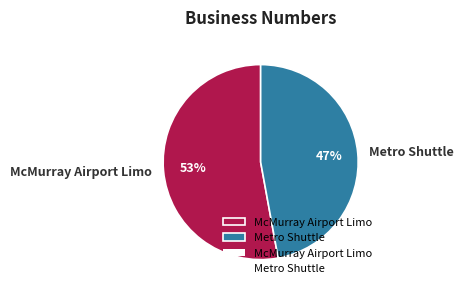

The Metro Shuttle slice represents 41% of the pie. True or false?

False